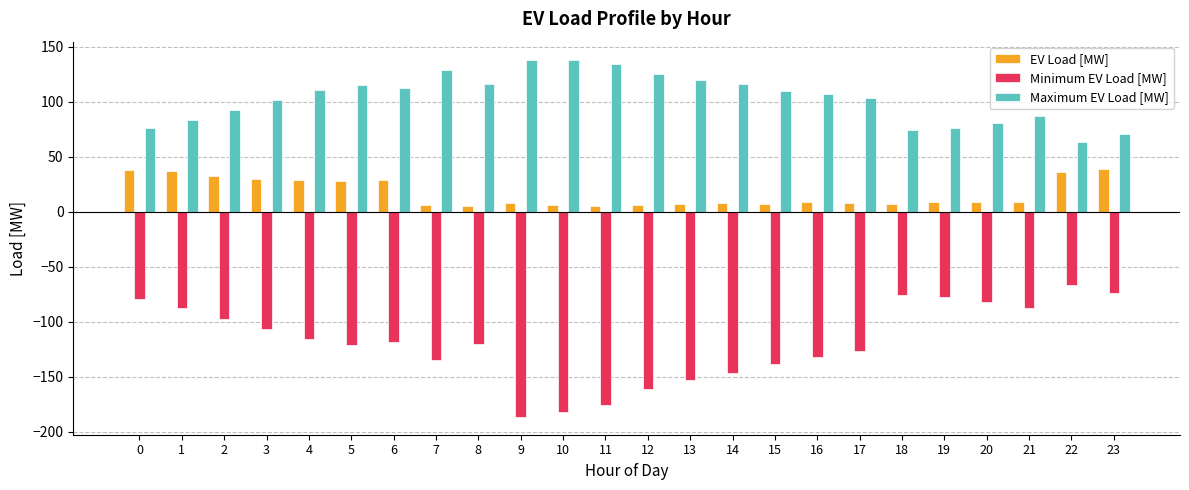

What value does the Maximum EV Load [MW] series have at 3?

102.1